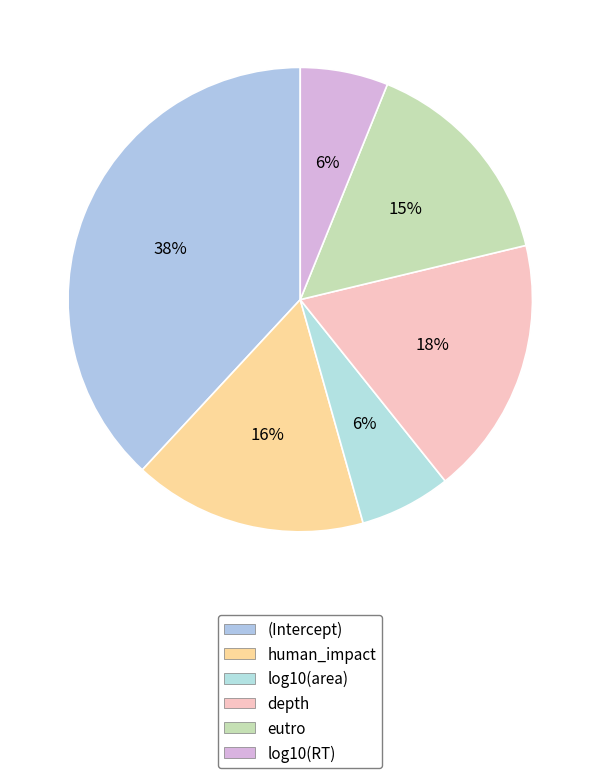

Rank the categories by value from lowest to highest.

log10(RT), log10(area), eutro, human_impact, depth, (Intercept)